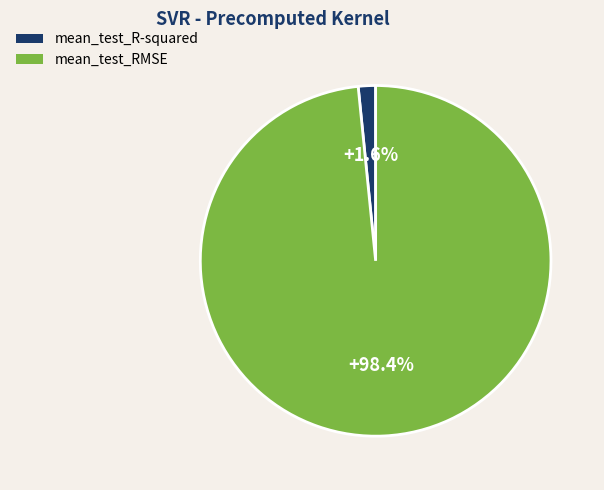

Does mean_test_R-squared account for over 50% of the chart?

No